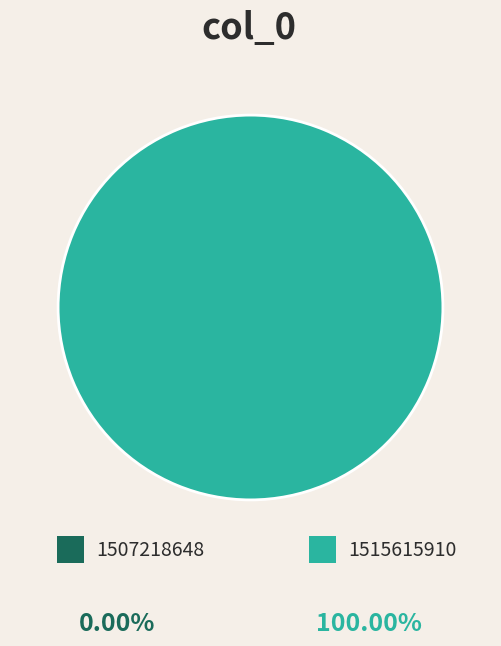

What is the largest slice in the pie chart?

1515615910